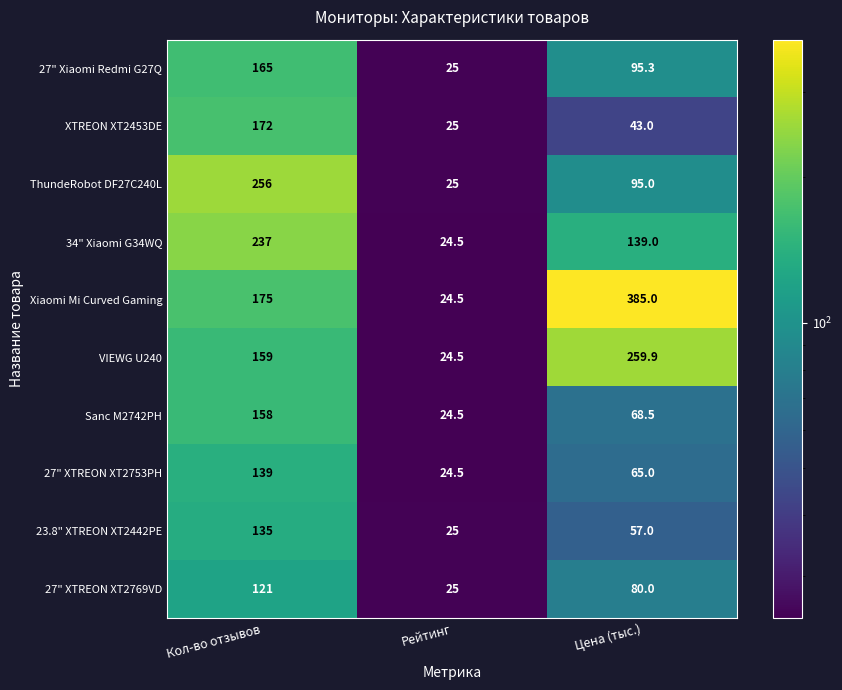

Is the value of 23.8" XTREON XT2442PE at Рейтинг greater than the value of 27" Xiaomi Redmi G27Q at Цена (тыс.)?

No